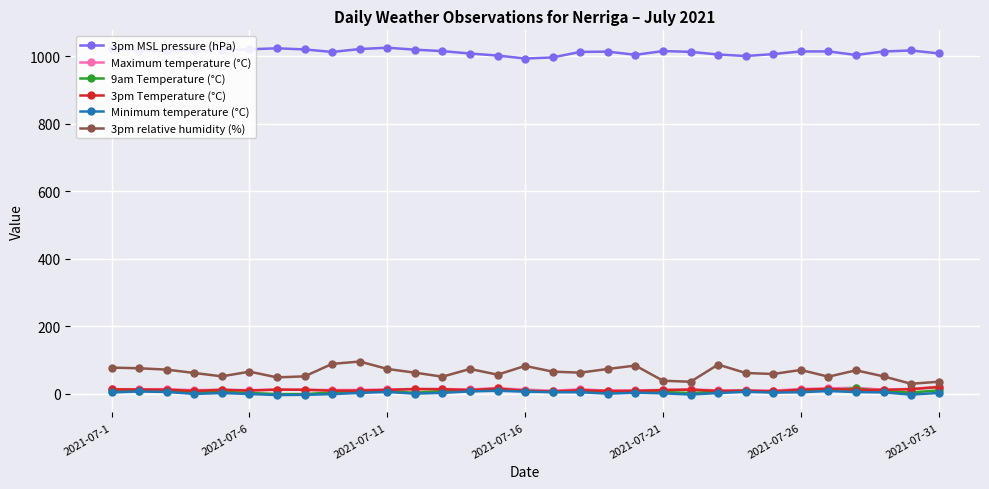

What is the greatest value displayed?

1026.1